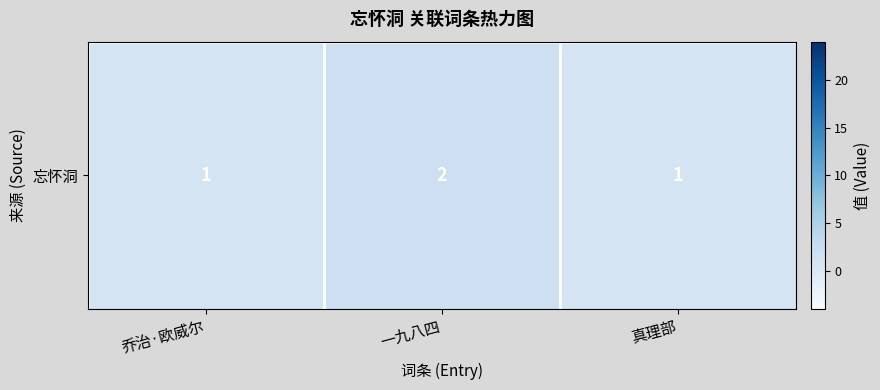

True or false: the data shows 2 at 一九八四.

True